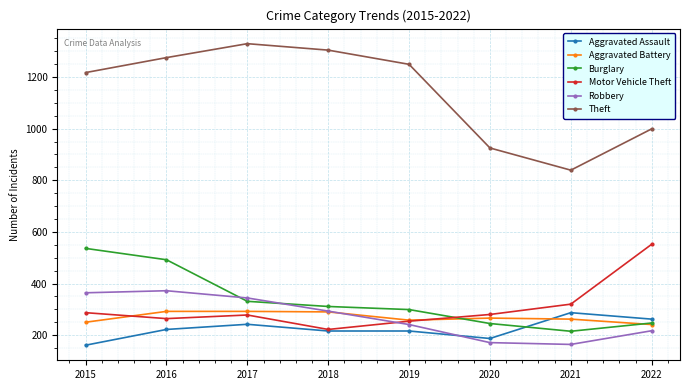

How many interior local valleys does the Burglary series have?

1